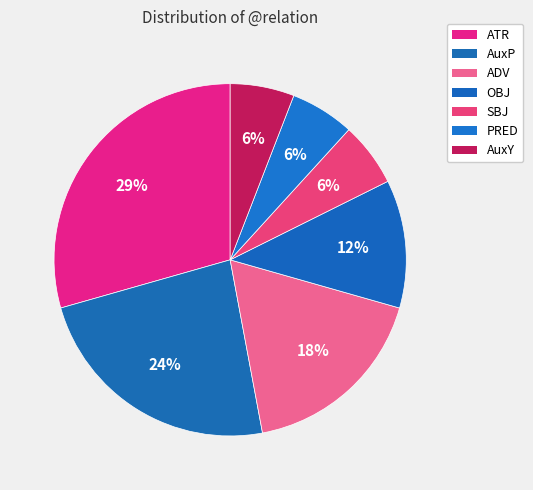

Count the number of slices in the pie.

7